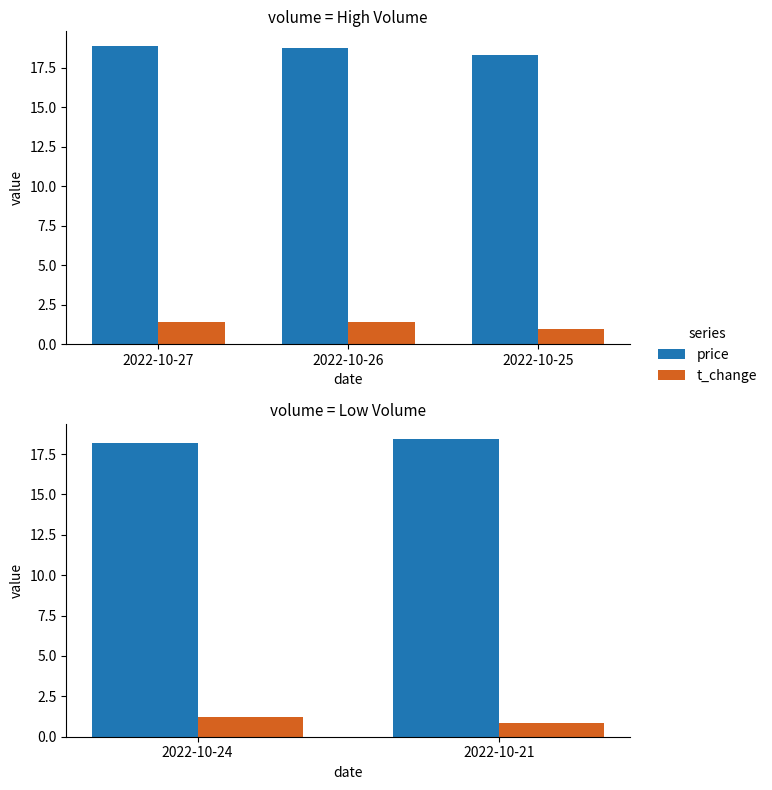

True or false: t_change has a value of 0.7 at 2022-10-24.

False